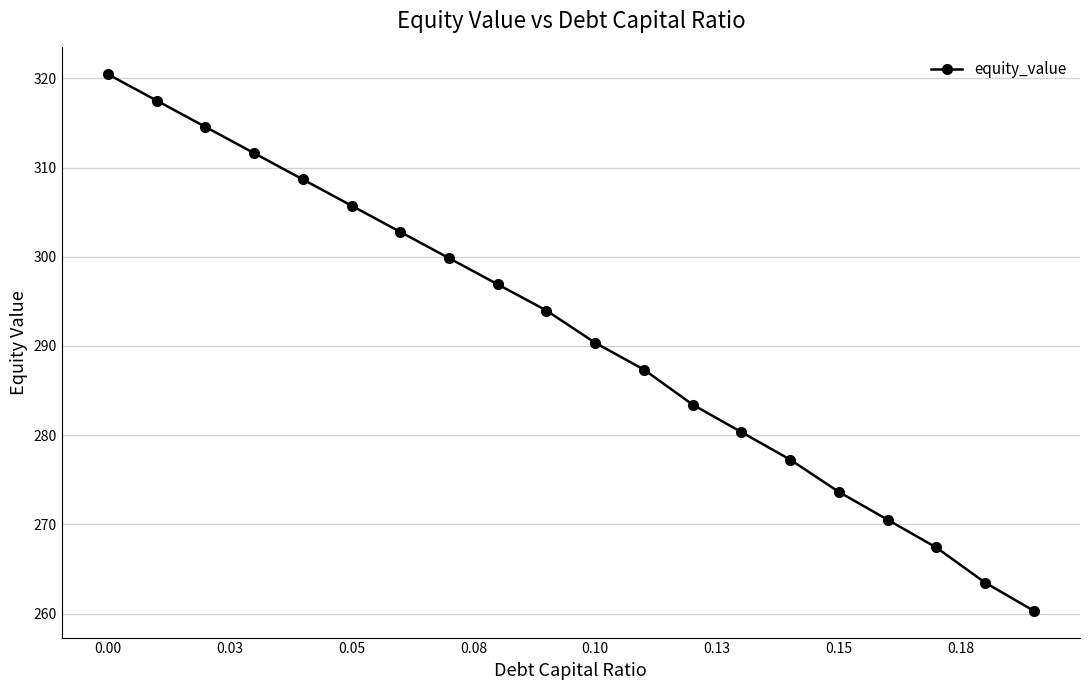

What is the difference between the second highest and minimum values?

57.2